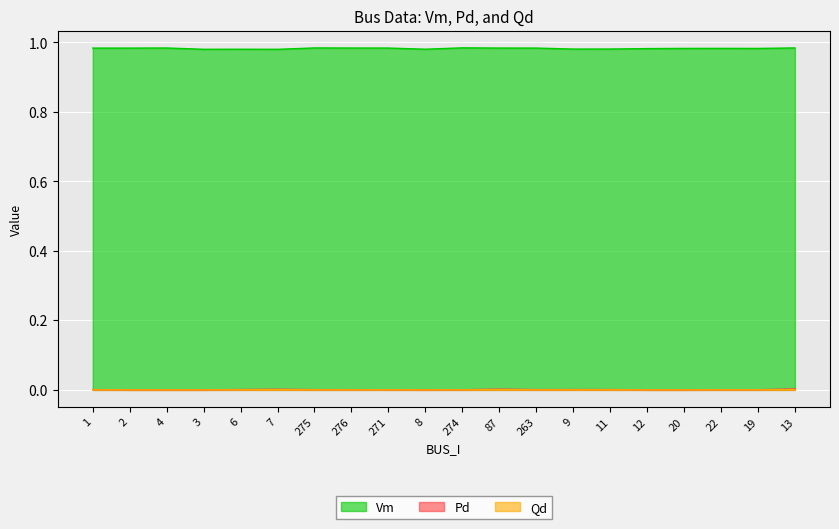

Which category has the lowest value in the Pd series?

2